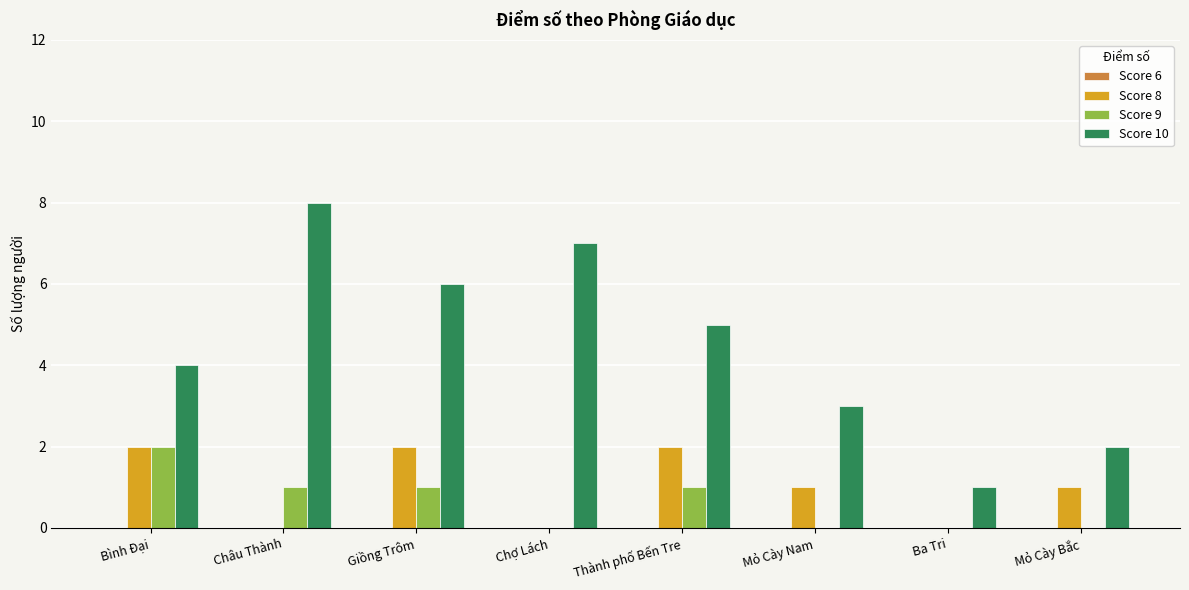

How many series are shown in this chart?

3